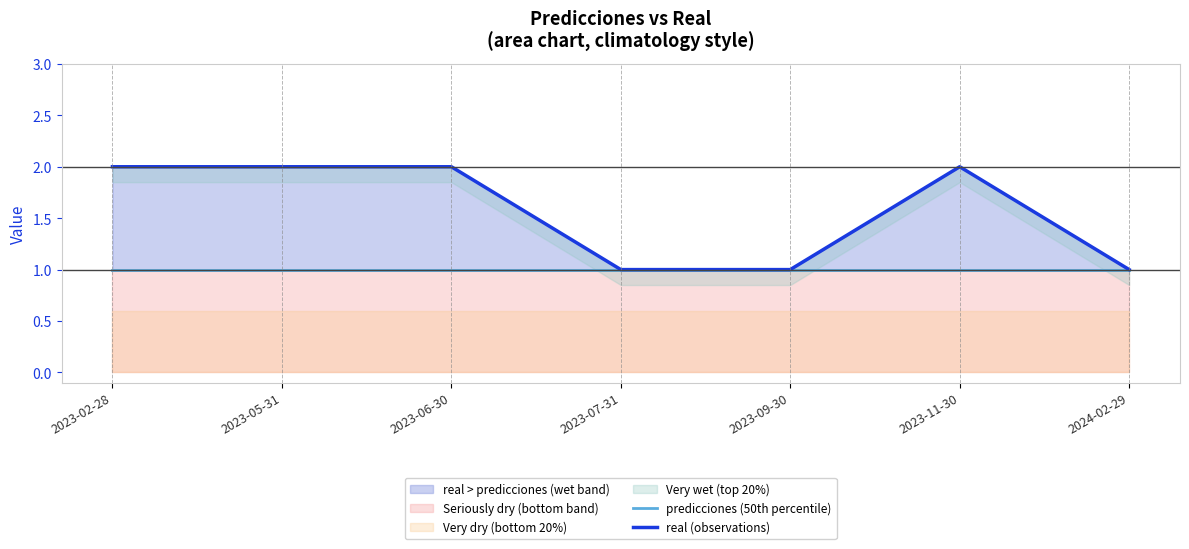

Reading right to left, extract all data points from this chart.

predicciones (50th percentile): 2024-02-29=1	2023-11-30=1	2023-09-30=1	2023-07-31=1	2023-06-30=1	2023-05-31=1	2023-02-28=1
real (observations): 2024-02-29=1	2023-11-30=2	2023-09-30=1	2023-07-31=1	2023-06-30=2	2023-05-31=2	2023-02-28=2